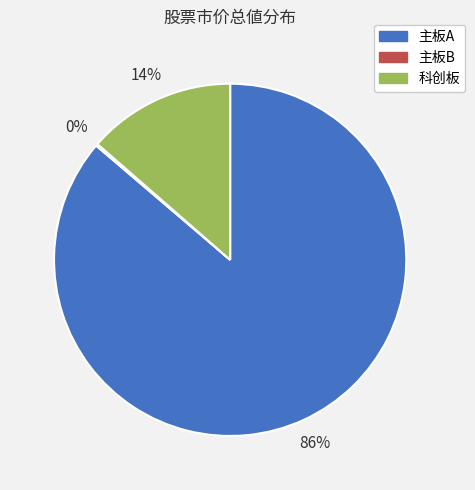

Between 科创板 and 主板A, which is larger?

主板A